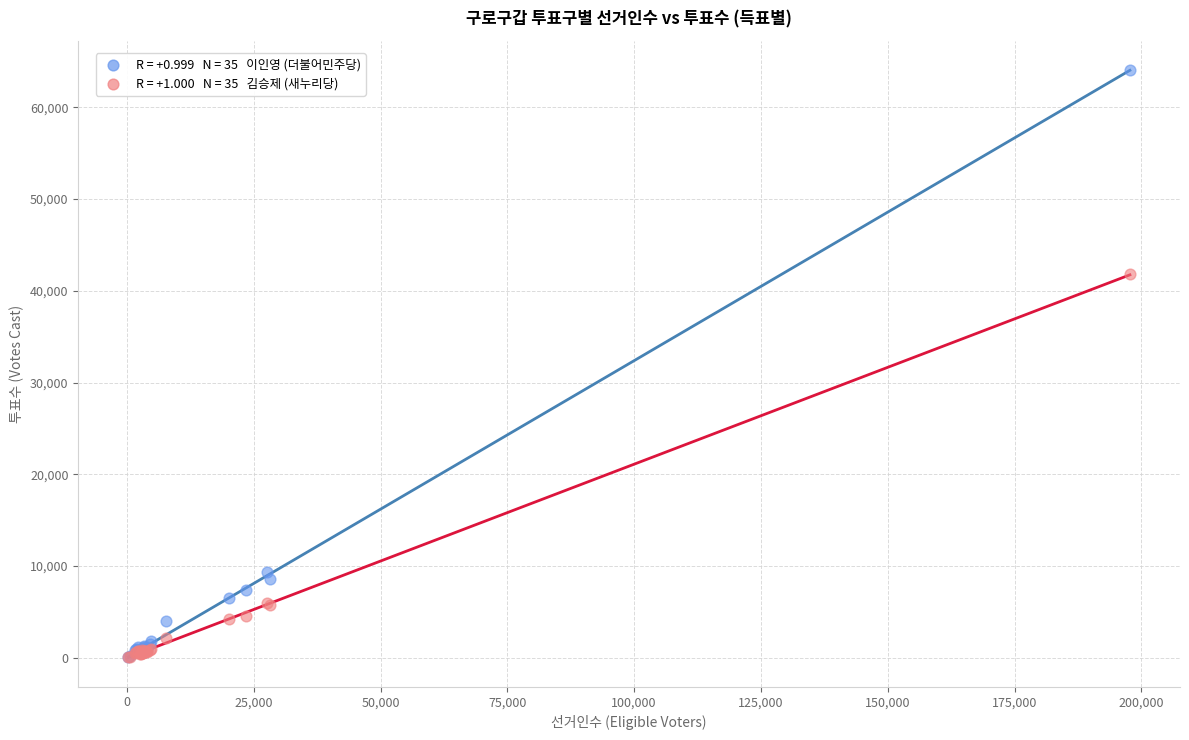

Across all series, what Y value is closest to 32059?

41787